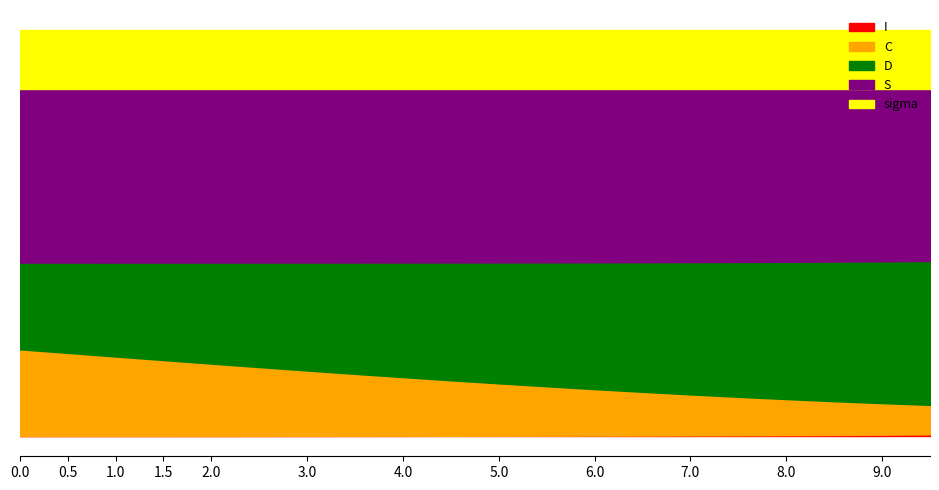

List the labels in order of I value, largest first.

9.531772575250836, 9.03010033444816, 8.528428093645484, 8.02675585284281, 7.525083612040134, 7.023411371237458, 6.521739130434782, 6.020066889632107, 5.518394648829432, 5.016722408026756, 4.51505016722408, 4.013377926421405, 3.511705685618729, 3.0100334448160533, 2.508361204013378, 2.0066889632107023, 1.5050167224080266, 1.0033444816053512, 0.5016722408026756, 0.0